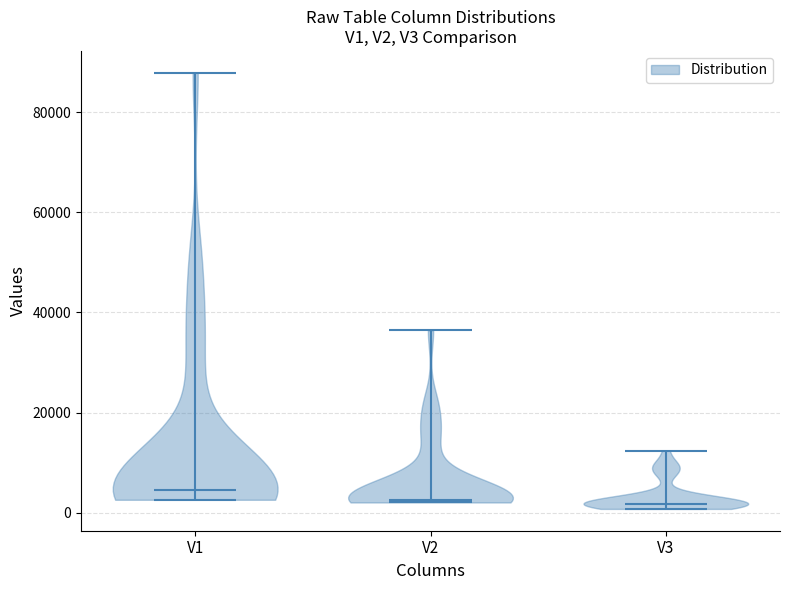

What is the lowest point the violin for V2 reaches on the y-axis? The values are not printed on the chart, so give them approximately, as read against the axis.

2000